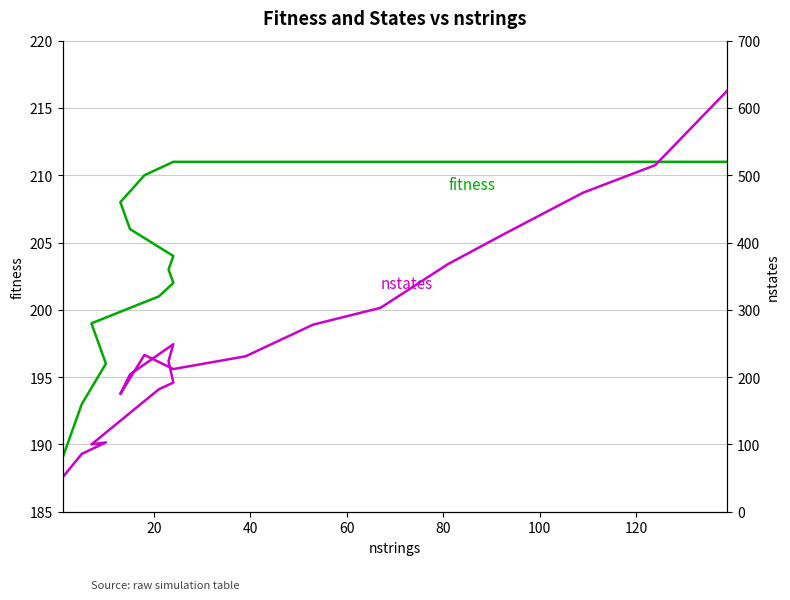

How many data points does each series have?

20